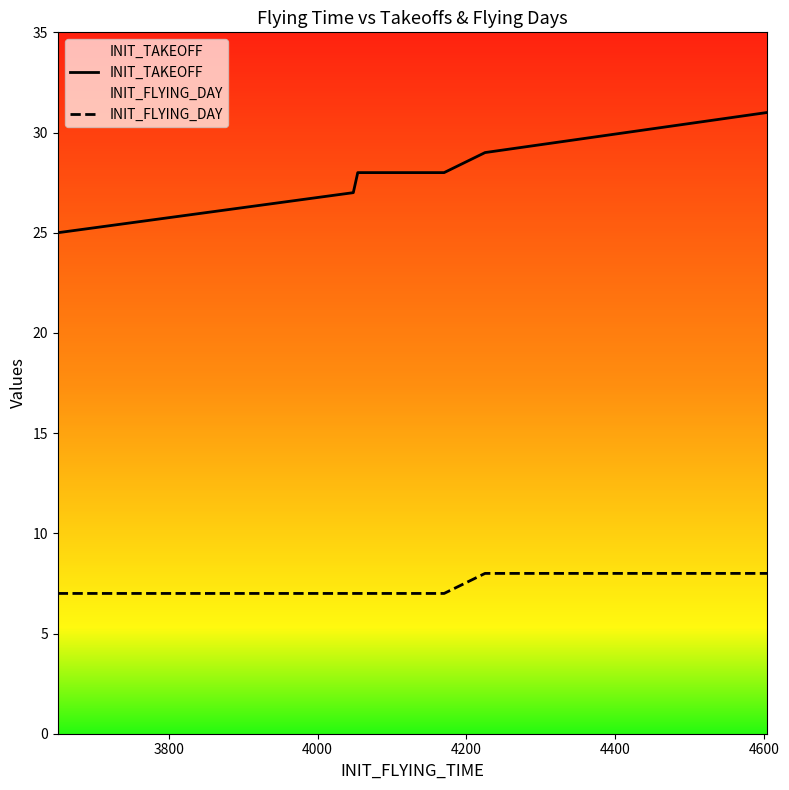

Which series has the widest spread of values?

INIT_TAKEOFF